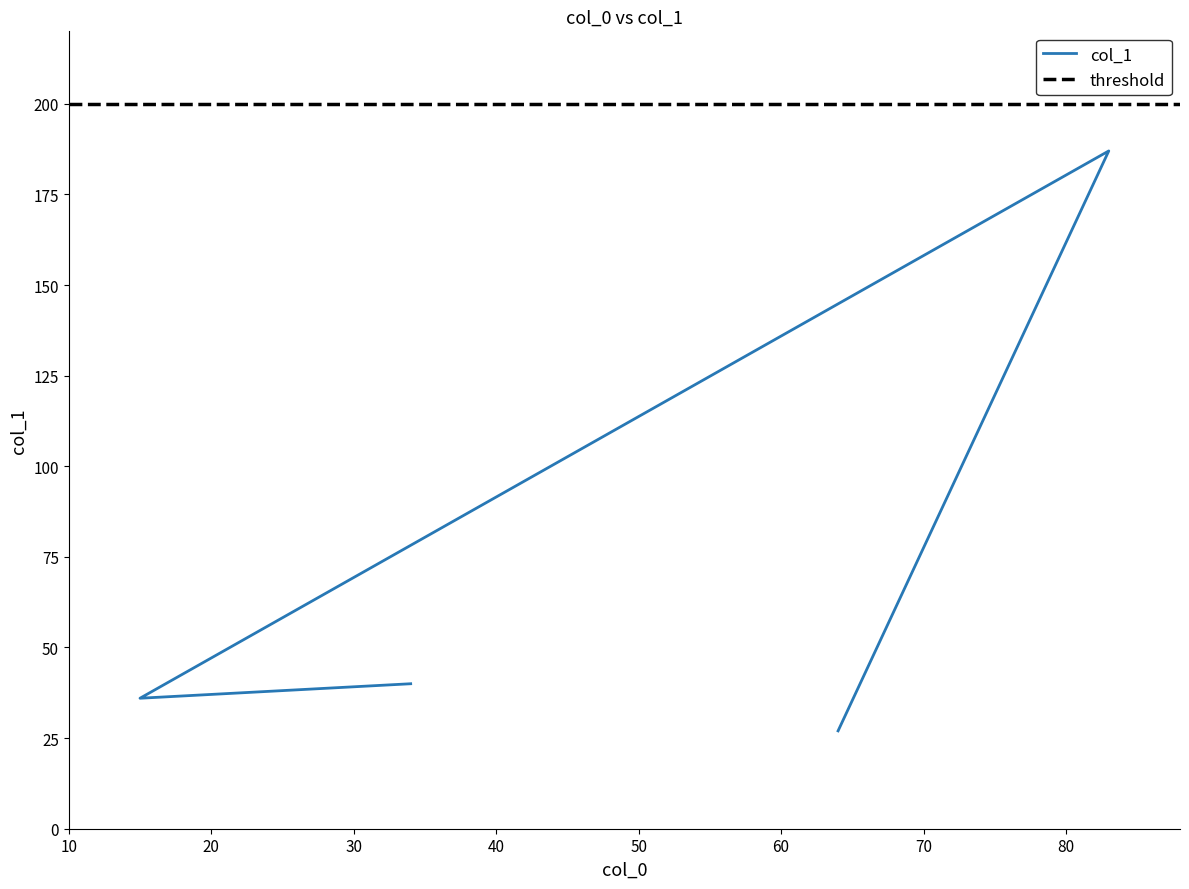

Read the value at 34.

40